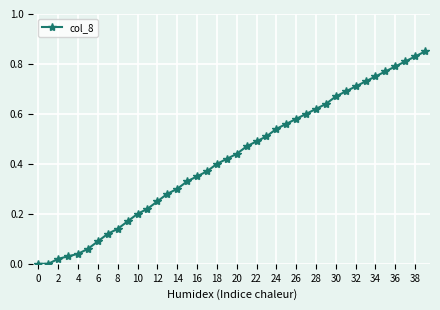

What is the sum of all values?

16.8